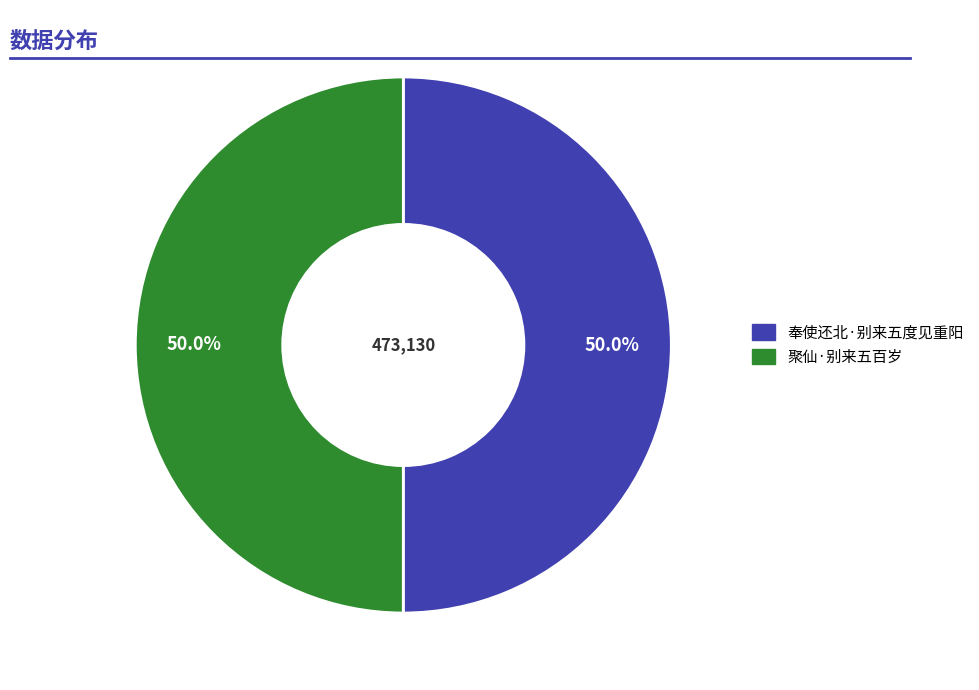

To the nearest percent, what portion does 聚仙·别来五百岁 represent?

50%